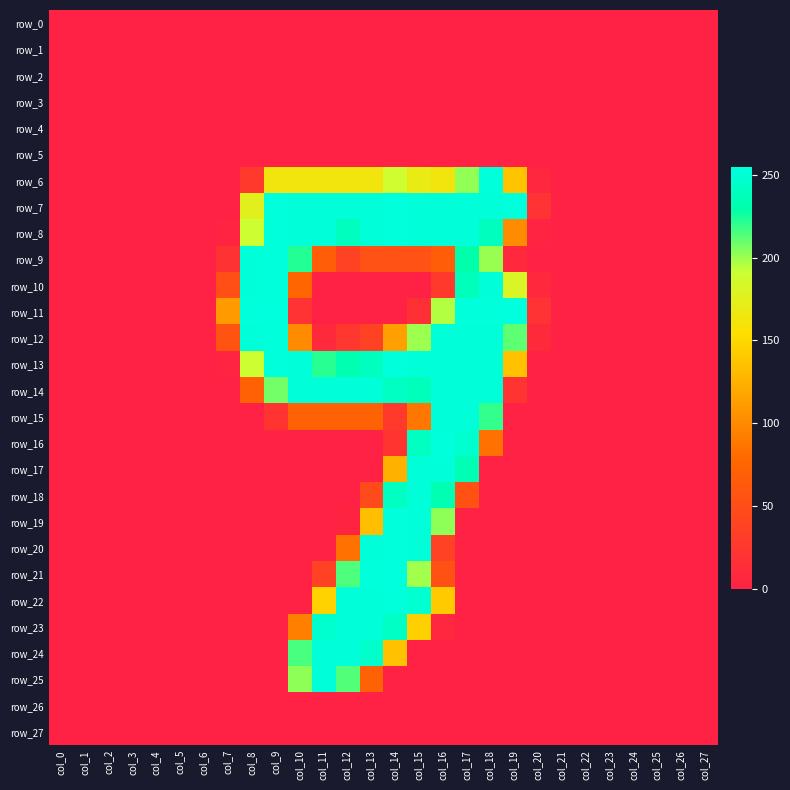

Reading left to right, what are all the values shown in this chart?

row_0: col_0=0	col_1=0	col_2=0	col_3=0	col_4=0	col_5=0	col_6=0	col_7=0	col_8=0	col_9=0	col_10=0	col_11=0	col_12=0	col_13=0	col_14=0	col_15=0	col_16=0	col_17=0	col_18=0	col_19=0	col_20=0	col_21=0	col_22=0	col_23=0	col_24=0	col_25=0	col_26=0	col_27=0
row_1: col_0=0	col_1=0	col_2=0	col_3=0	col_4=0	col_5=0	col_6=0	col_7=0	col_8=0	col_9=0	col_10=0	col_11=0	col_12=0	col_13=0	col_14=0	col_15=0	col_16=0	col_17=0	col_18=0	col_19=0	col_20=0	col_21=0	col_22=0	col_23=0	col_24=0	col_25=0	col_26=0	col_27=0
row_2: col_0=0	col_1=0	col_2=0	col_3=0	col_4=0	col_5=0	col_6=0	col_7=0	col_8=0	col_9=0	col_10=0	col_11=0	col_12=0	col_13=0	col_14=0	col_15=0	col_16=0	col_17=0	col_18=0	col_19=0	col_20=0	col_21=0	col_22=0	col_23=0	col_24=0	col_25=0	col_26=0	col_27=0
row_3: col_0=0	col_1=0	col_2=0	col_3=0	col_4=0	col_5=0	col_6=0	col_7=0	col_8=0	col_9=0	col_10=0	col_11=0	col_12=0	col_13=0	col_14=0	col_15=0	col_16=0	col_17=0	col_18=0	col_19=0	col_20=0	col_21=0	col_22=0	col_23=0	col_24=0	col_25=0	col_26=0	col_27=0
row_4: col_0=0	col_1=0	col_2=0	col_3=0	col_4=0	col_5=0	col_6=0	col_7=0	col_8=0	col_9=0	col_10=0	col_11=0	col_12=0	col_13=0	col_14=0	col_15=0	col_16=0	col_17=0	col_18=0	col_19=0	col_20=0	col_21=0	col_22=0	col_23=0	col_24=0	col_25=0	col_26=0	col_27=0
row_5: col_0=0	col_1=0	col_2=0	col_3=0	col_4=0	col_5=0	col_6=0	col_7=0	col_8=0	col_9=0	col_10=0	col_11=0	col_12=0	col_13=0	col_14=0	col_15=0	col_16=0	col_17=0	col_18=0	col_19=0	col_20=0	col_21=0	col_22=0	col_23=0	col_24=0	col_25=0	col_26=0	col_27=0
row_6: col_0=0	col_1=0	col_2=0	col_3=0	col_4=0	col_5=0	col_6=0	col_7=0	col_8=27	col_9=163	col_10=163	col_11=163	col_12=163	col_13=163	col_14=189	col_15=169	col_16=163	col_17=202	col_18=254	col_19=137	col_20=5	col_21=0	col_22=0	col_23=0	col_24=0	col_25=0	col_26=0	col_27=0
row_7: col_0=0	col_1=0	col_2=0	col_3=0	col_4=0	col_5=0	col_6=0	col_7=0	col_8=175	col_9=254	col_10=253	col_11=253	col_12=253	col_13=253	col_14=254	col_15=253	col_16=253	col_17=253	col_18=253	col_19=254	col_20=18	col_21=0	col_22=0	col_23=0	col_24=0	col_25=0	col_26=0	col_27=0
row_8: col_0=0	col_1=0	col_2=0	col_3=0	col_4=0	col_5=0	col_6=0	col_7=3	col_8=191	col_9=254	col_10=253	col_11=253	col_12=240	col_13=253	col_14=254	col_15=253	col_16=253	col_17=253	col_18=240	col_19=101	col_20=3	col_21=0	col_22=0	col_23=0	col_24=0	col_25=0	col_26=0	col_27=0
row_9: col_0=0	col_1=0	col_2=0	col_3=0	col_4=0	col_5=0	col_6=0	col_7=19	col_8=253	col_9=254	col_10=223	col_11=67	col_12=35	col_13=54	col_14=54	col_15=54	col_16=67	col_17=230	col_18=201	col_19=7	col_20=0	col_21=0	col_22=0	col_23=0	col_24=0	col_25=0	col_26=0	col_27=0
row_10: col_0=0	col_1=0	col_2=0	col_3=0	col_4=0	col_5=0	col_6=0	col_7=51	col_8=253	col_9=254	col_10=76	col_11=0	col_12=0	col_13=0	col_14=0	col_15=0	col_16=27	col_17=238	col_18=253	col_19=181	col_20=7	col_21=0	col_22=0	col_23=0	col_24=0	col_25=0	col_26=0	col_27=0
row_11: col_0=0	col_1=0	col_2=0	col_3=0	col_4=0	col_5=0	col_6=0	col_7=110	col_8=254	col_9=255	col_10=18	col_11=0	col_12=0	col_13=0	col_14=0	col_15=16	col_16=196	col_17=254	col_18=254	col_19=255	col_20=18	col_21=0	col_22=0	col_23=0	col_24=0	col_25=0	col_26=0	col_27=0
row_12: col_0=0	col_1=0	col_2=0	col_3=0	col_4=0	col_5=0	col_6=0	col_7=57	col_8=253	col_9=254	col_10=101	col_11=8	col_12=24	col_13=35	col_14=114	col_15=200	col_16=253	col_17=253	col_18=253	col_19=212	col_20=8	col_21=0	col_22=0	col_23=0	col_24=0	col_25=0	col_26=0	col_27=0
row_13: col_0=0	col_1=0	col_2=0	col_3=0	col_4=0	col_5=0	col_6=0	col_7=3	col_8=191	col_9=254	col_10=253	col_11=222	col_12=233	col_13=240	col_14=254	col_15=253	col_16=253	col_17=253	col_18=253	col_19=135	col_20=0	col_21=0	col_22=0	col_23=0	col_24=0	col_25=0	col_26=0	col_27=0
row_14: col_0=0	col_1=0	col_2=0	col_3=0	col_4=0	col_5=0	col_6=0	col_7=0	col_8=71	col_9=208	col_10=253	col_11=253	col_12=253	col_13=253	col_14=242	col_15=238	col_16=253	col_17=253	col_18=253	col_19=20	col_20=0	col_21=0	col_22=0	col_23=0	col_24=0	col_25=0	col_26=0	col_27=0
row_15: col_0=0	col_1=0	col_2=0	col_3=0	col_4=0	col_5=0	col_6=0	col_7=0	col_8=0	col_9=21	col_10=72	col_11=72	col_12=72	col_13=72	col_14=26	col_15=87	col_16=253	col_17=253	col_18=220	col_19=0	col_20=0	col_21=0	col_22=0	col_23=0	col_24=0	col_25=0	col_26=0	col_27=0
row_16: col_0=0	col_1=0	col_2=0	col_3=0	col_4=0	col_5=0	col_6=0	col_7=0	col_8=0	col_9=0	col_10=0	col_11=0	col_12=0	col_13=0	col_14=21	col_15=241	col_16=254	col_17=248	col_18=84	col_19=0	col_20=0	col_21=0	col_22=0	col_23=0	col_24=0	col_25=0	col_26=0	col_27=0
row_17: col_0=0	col_1=0	col_2=0	col_3=0	col_4=0	col_5=0	col_6=0	col_7=0	col_8=0	col_9=0	col_10=0	col_11=0	col_12=0	col_13=0	col_14=125	col_15=253	col_16=253	col_17=235	col_18=0	col_19=0	col_20=0	col_21=0	col_22=0	col_23=0	col_24=0	col_25=0	col_26=0	col_27=0
row_18: col_0=0	col_1=0	col_2=0	col_3=0	col_4=0	col_5=0	col_6=0	col_7=0	col_8=0	col_9=0	col_10=0	col_11=0	col_12=0	col_13=46	col_14=241	col_15=253	col_16=234	col_17=53	col_18=0	col_19=0	col_20=0	col_21=0	col_22=0	col_23=0	col_24=0	col_25=0	col_26=0	col_27=0
row_19: col_0=0	col_1=0	col_2=0	col_3=0	col_4=0	col_5=0	col_6=0	col_7=0	col_8=0	col_9=0	col_10=0	col_11=0	col_12=2	col_13=134	col_14=254	col_15=253	col_16=203	col_17=0	col_18=0	col_19=0	col_20=0	col_21=0	col_22=0	col_23=0	col_24=0	col_25=0	col_26=0	col_27=0
row_20: col_0=0	col_1=0	col_2=0	col_3=0	col_4=0	col_5=0	col_6=0	col_7=0	col_8=0	col_9=0	col_10=0	col_11=0	col_12=84	col_13=253	col_14=254	col_15=253	col_16=36	col_17=0	col_18=0	col_19=0	col_20=0	col_21=0	col_22=0	col_23=0	col_24=0	col_25=0	col_26=0	col_27=0
row_21: col_0=0	col_1=0	col_2=0	col_3=0	col_4=0	col_5=0	col_6=0	col_7=0	col_8=0	col_9=0	col_10=0	col_11=37	col_12=215	col_13=254	col_14=255	col_15=199	col_16=53	col_17=0	col_18=0	col_19=0	col_20=0	col_21=0	col_22=0	col_23=0	col_24=0	col_25=0	col_26=0	col_27=0
row_22: col_0=0	col_1=0	col_2=0	col_3=0	col_4=0	col_5=0	col_6=0	col_7=0	col_8=0	col_9=0	col_10=0	col_11=146	col_12=253	col_13=253	col_14=254	col_15=249	col_16=142	col_17=0	col_18=0	col_19=0	col_20=0	col_21=0	col_22=0	col_23=0	col_24=0	col_25=0	col_26=0	col_27=0
row_23: col_0=0	col_1=0	col_2=0	col_3=0	col_4=0	col_5=0	col_6=0	col_7=0	col_8=0	col_9=0	col_10=93	col_11=248	col_12=253	col_13=253	col_14=243	col_15=145	col_16=5	col_17=0	col_18=0	col_19=0	col_20=0	col_21=0	col_22=0	col_23=0	col_24=0	col_25=0	col_26=0	col_27=0
row_24: col_0=0	col_1=0	col_2=0	col_3=0	col_4=0	col_5=0	col_6=0	col_7=0	col_8=0	col_9=0	col_10=216	col_11=253	col_12=253	col_13=246	col_14=135	col_15=0	col_16=0	col_17=0	col_18=0	col_19=0	col_20=0	col_21=0	col_22=0	col_23=0	col_24=0	col_25=0	col_26=0	col_27=0
row_25: col_0=0	col_1=0	col_2=0	col_3=0	col_4=0	col_5=0	col_6=0	col_7=0	col_8=0	col_9=0	col_10=203	col_11=253	col_12=214	col_13=72	col_14=0	col_15=0	col_16=0	col_17=0	col_18=0	col_19=0	col_20=0	col_21=0	col_22=0	col_23=0	col_24=0	col_25=0	col_26=0	col_27=0
row_26: col_0=0	col_1=0	col_2=0	col_3=0	col_4=0	col_5=0	col_6=0	col_7=0	col_8=0	col_9=0	col_10=0	col_11=0	col_12=0	col_13=0	col_14=0	col_15=0	col_16=0	col_17=0	col_18=0	col_19=0	col_20=0	col_21=0	col_22=0	col_23=0	col_24=0	col_25=0	col_26=0	col_27=0
row_27: col_0=0	col_1=0	col_2=0	col_3=0	col_4=0	col_5=0	col_6=0	col_7=0	col_8=0	col_9=0	col_10=0	col_11=0	col_12=0	col_13=0	col_14=0	col_15=0	col_16=0	col_17=0	col_18=0	col_19=0	col_20=0	col_21=0	col_22=0	col_23=0	col_24=0	col_25=0	col_26=0	col_27=0